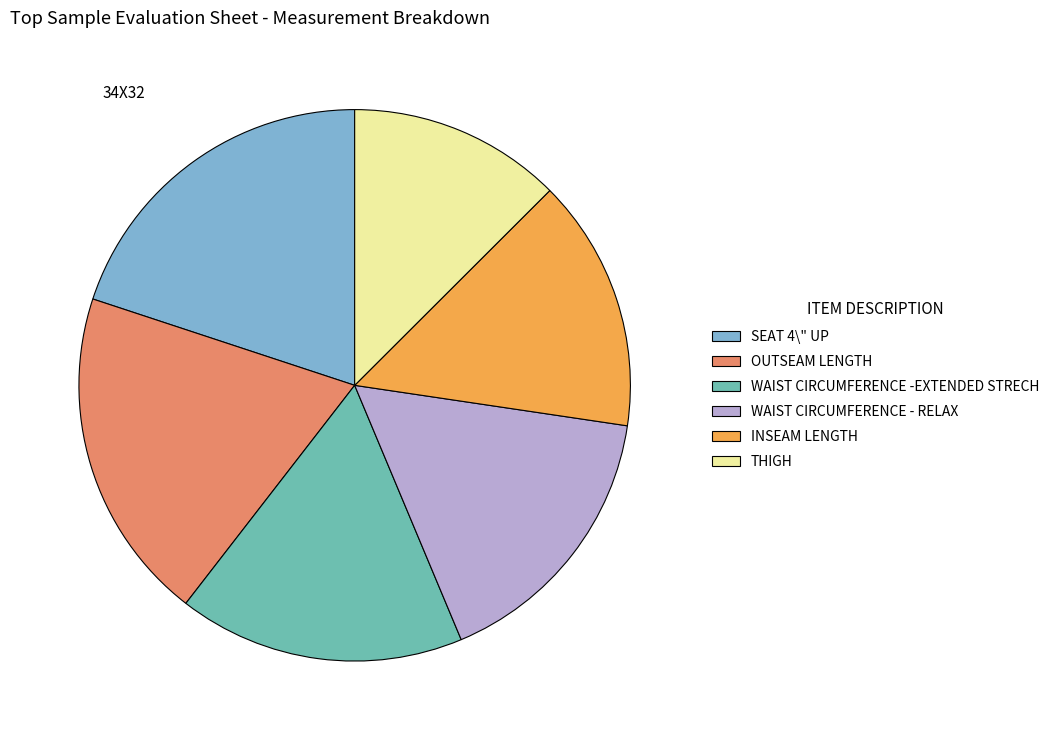

Which slice is the smallest?

THIGH